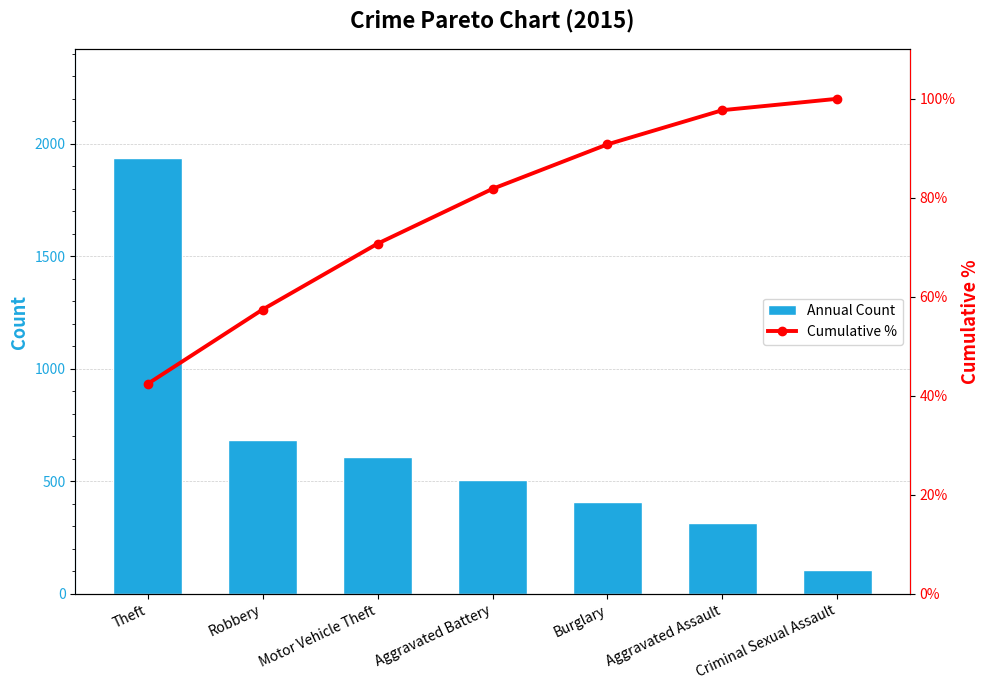

At Burglary, list the series in order from largest to smallest.

Annual Count, Cumulative %